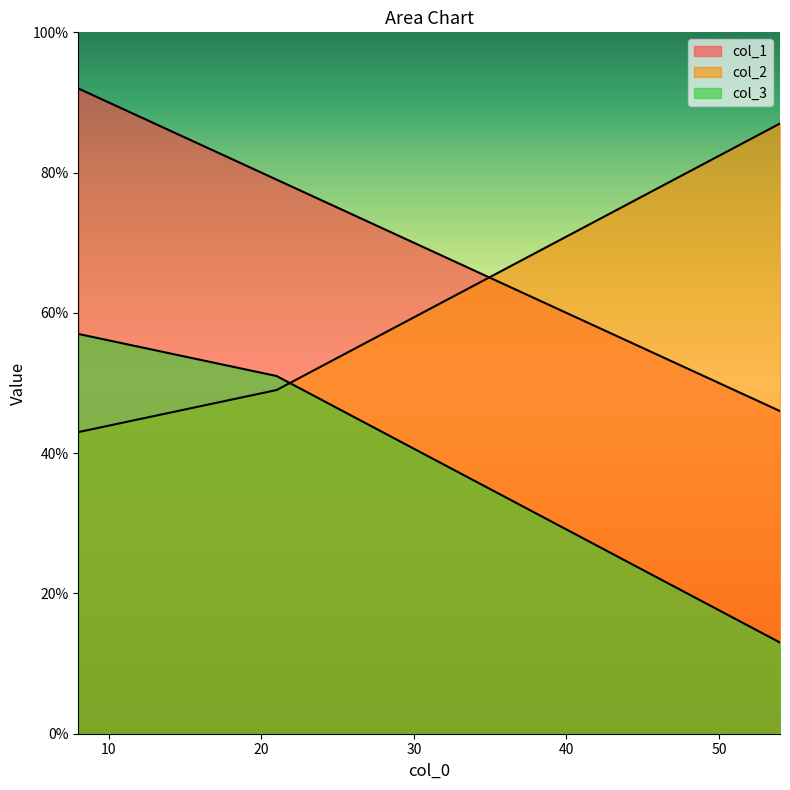

Which series changed the most between 54 and 8?

col_1